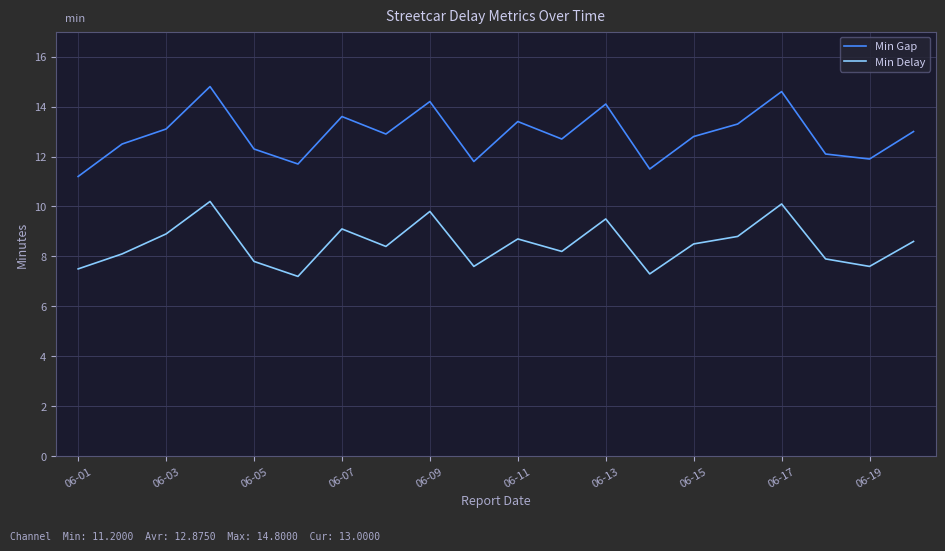

Which series has the widest spread of values?

Min Gap